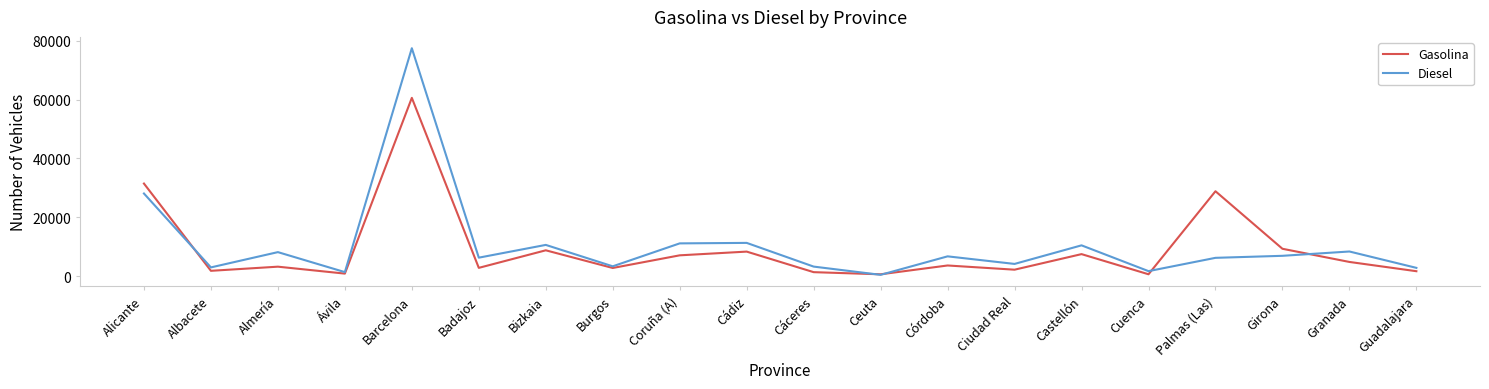

In Gasolina, how many points are lower than both neighbors (excluding endpoints)?

7